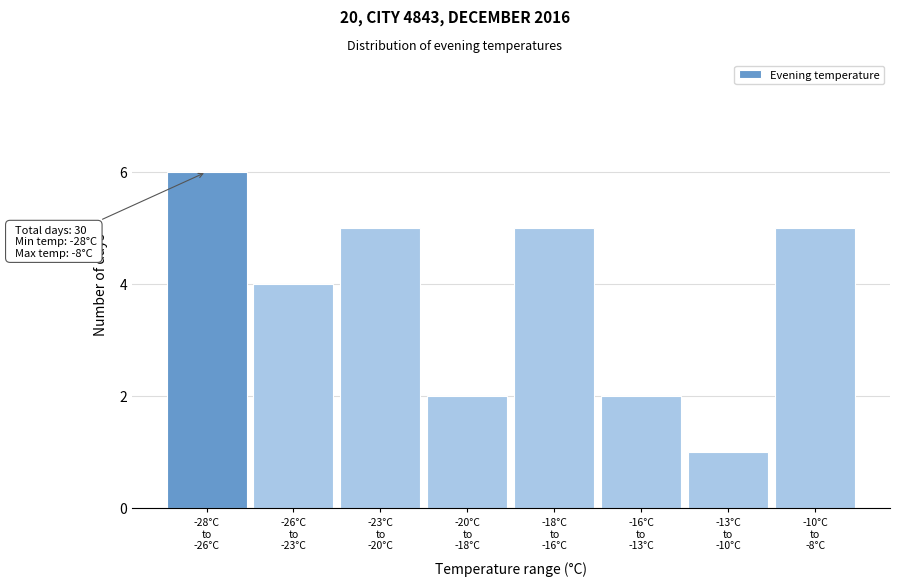

Reading left to right, extract all data points from this chart.

6	4	5	2	5	2	1	5